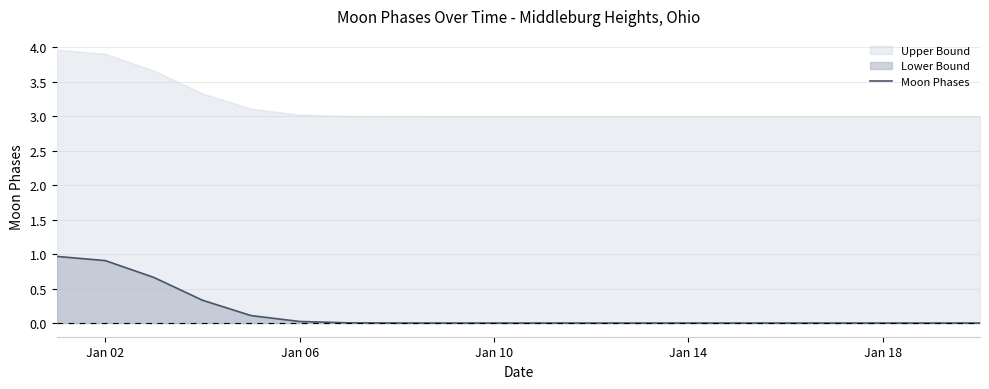

What is the sum of all values?

3.0